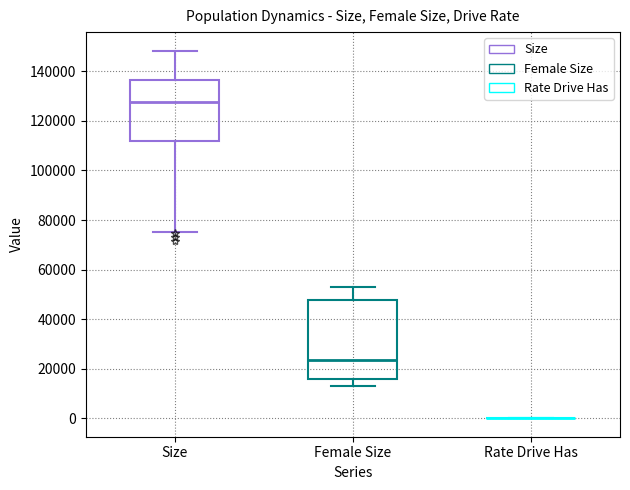

Reading left to right, read every box against the y-axis: the position of its median line, the range the box covers, and the ends of its whiskers. The values are not printed on the chart, so give them approximately, as read against the axis.

Size: median 128000, box 112000 to 136000, whiskers 76000 to 148000
Female Size: median 24000, box 16000 to 48000, whiskers 12000 to 52000
Rate Drive Has: box collapsed to a line at 0, whiskers 0 to 0